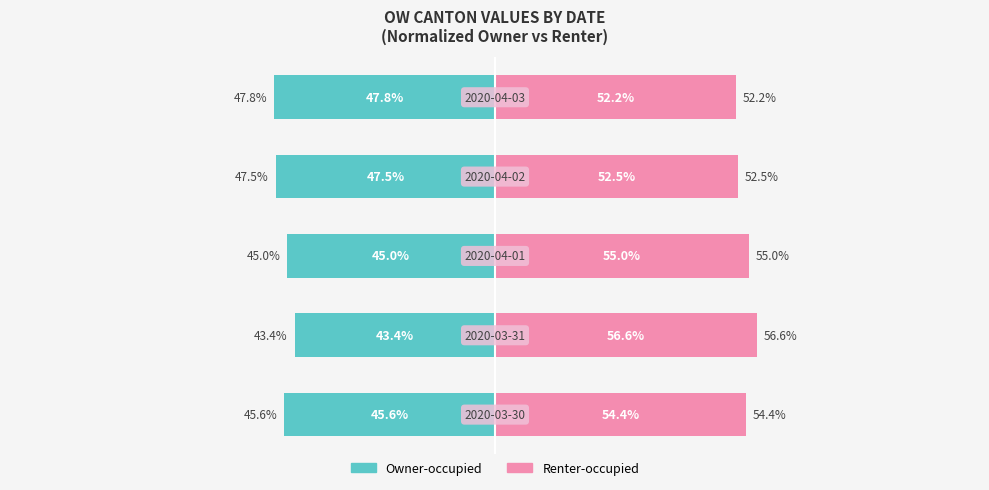

The value of Renter-occupied at 2 is 33.2. True or false?

False